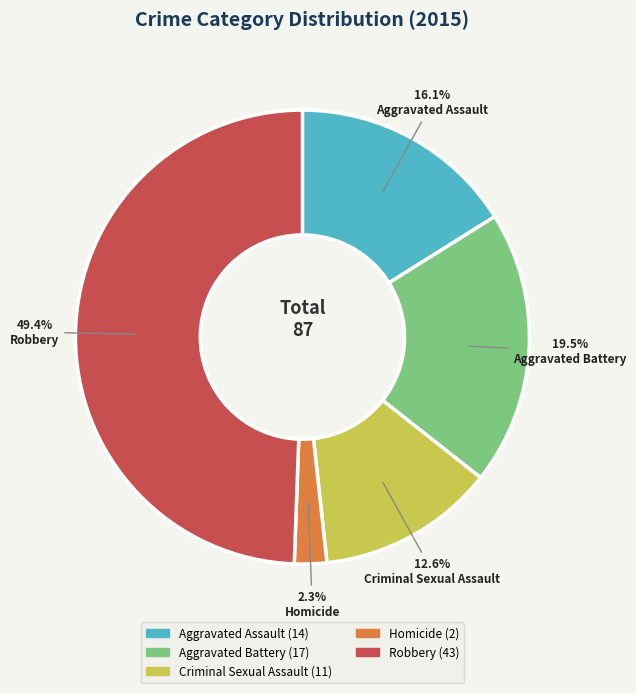

Does Criminal Sexual Assault account for over 50% of the chart?

No